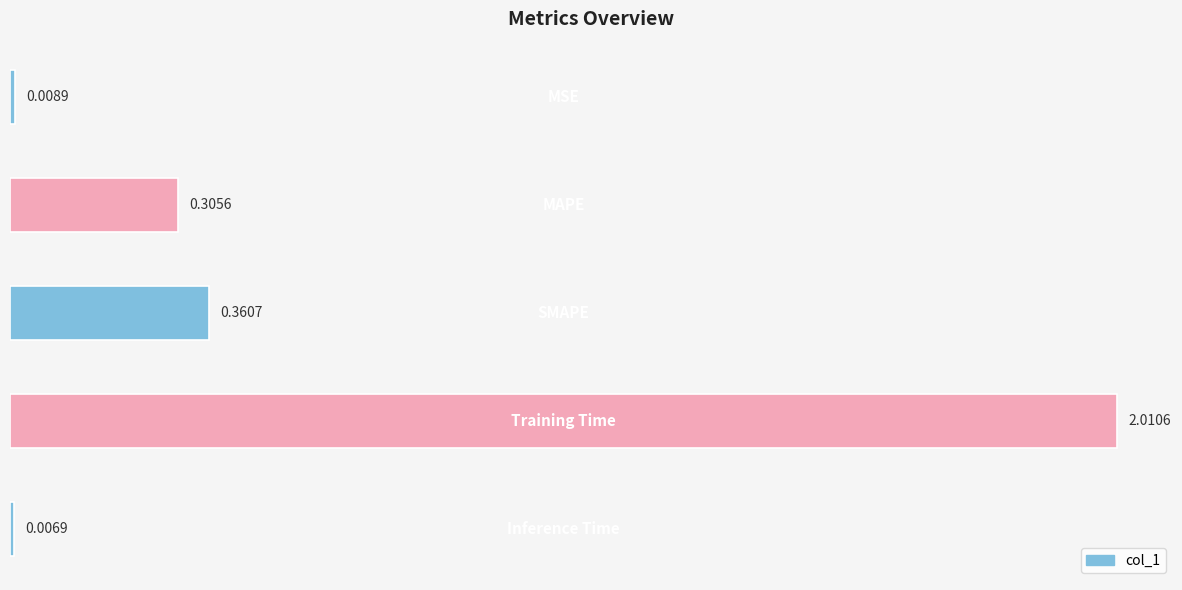

What is the average value?

0.5